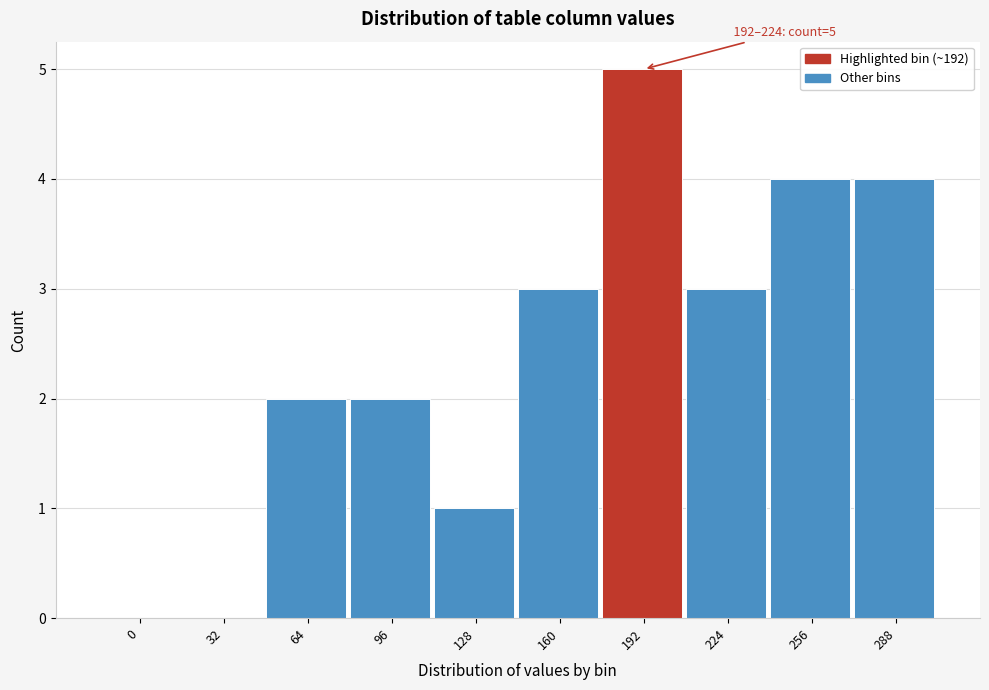

Reading left to right, extract all data points from this chart.

0=0	32=0	64=2	96=2	128=1	160=3	192=5	224=3	256=4	288=4